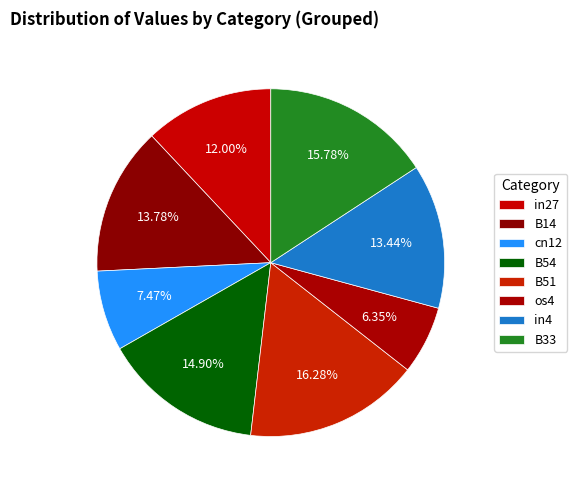

How many slices are in this pie chart?

8